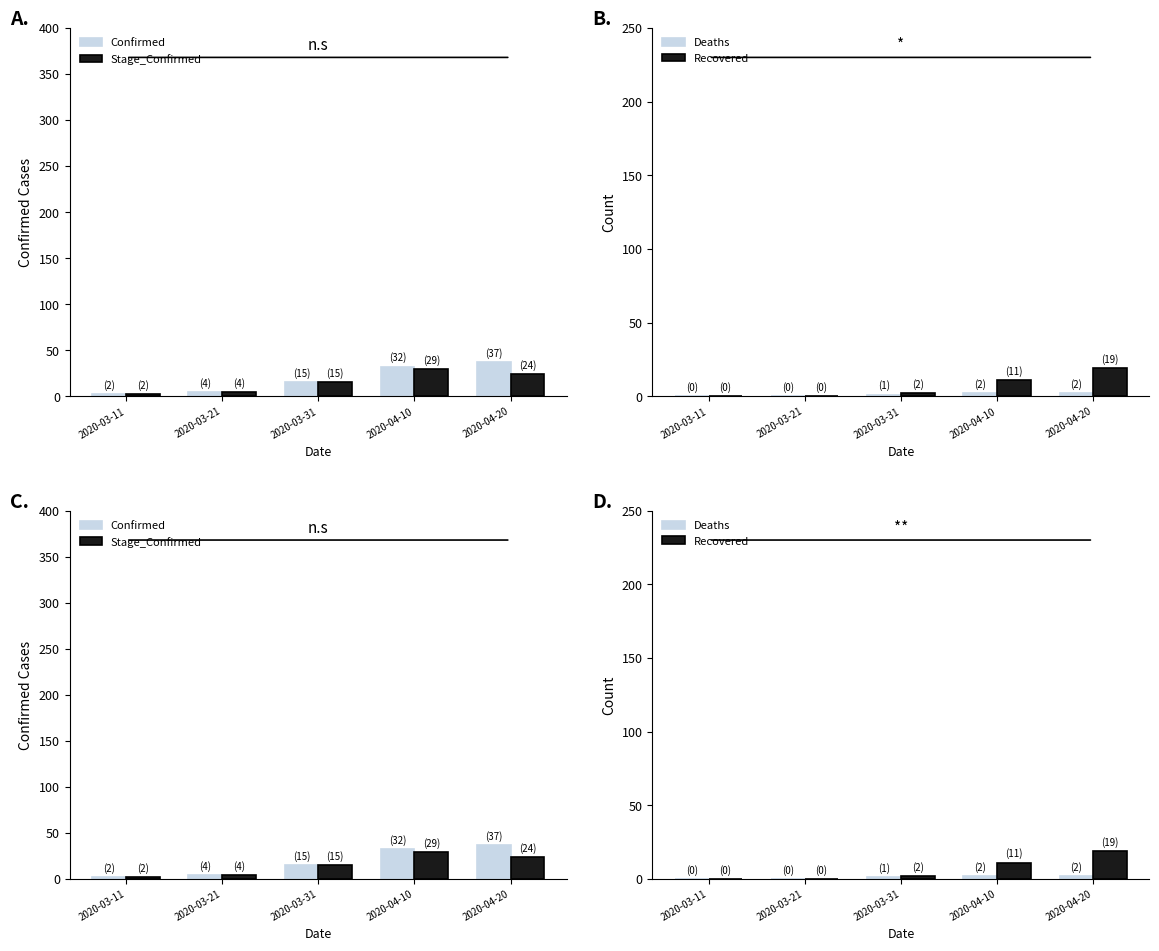

Reading left to right, list all the values displayed in this chart.

Confirmed: 2	4	15	32	37
Stage_Confirmed: 2	4	15	29	24
Deaths: 0	0	1	2	2
Recovered: 0	0	2	11	19